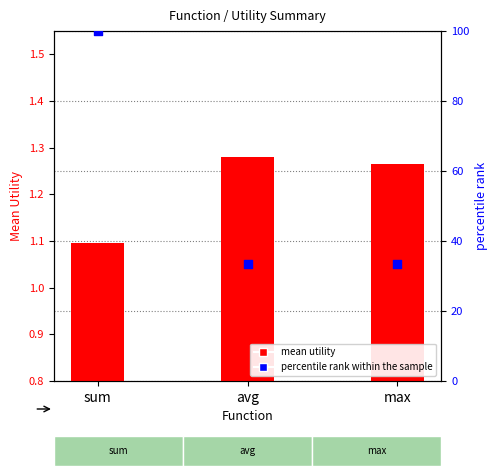

Which series contains the lowest Y value?

mean utility